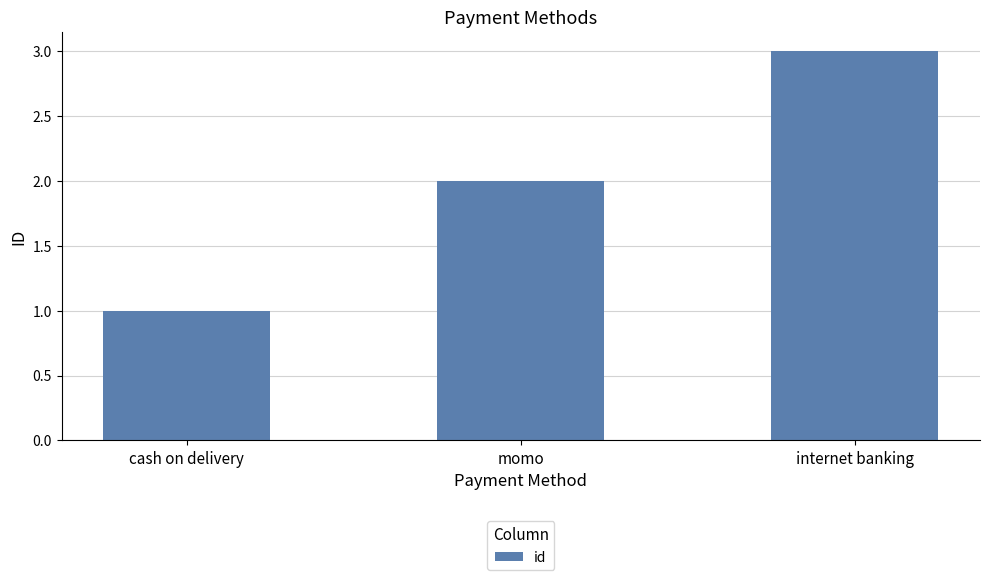

What is the label of the 3rd bar from the right?

cash on delivery